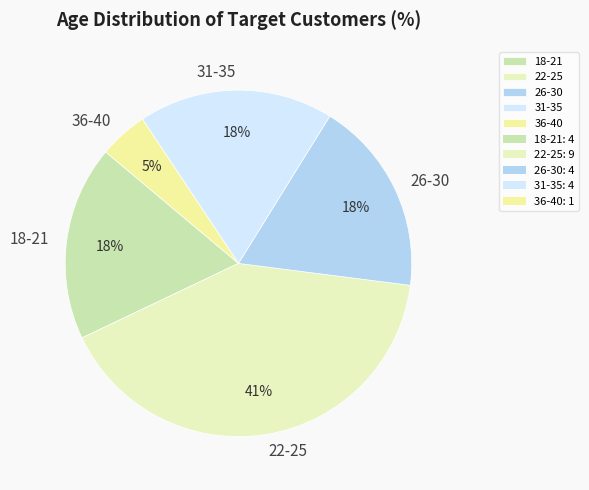

Is the sum of 18-21 and 26-30 greater than half?

No